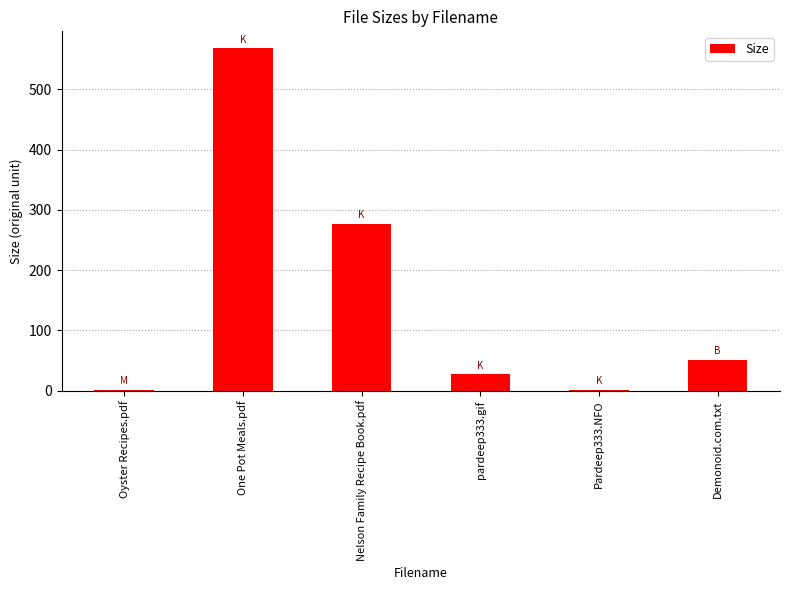

At which label does the data first exceed 51?

One Pot Meals.pdf